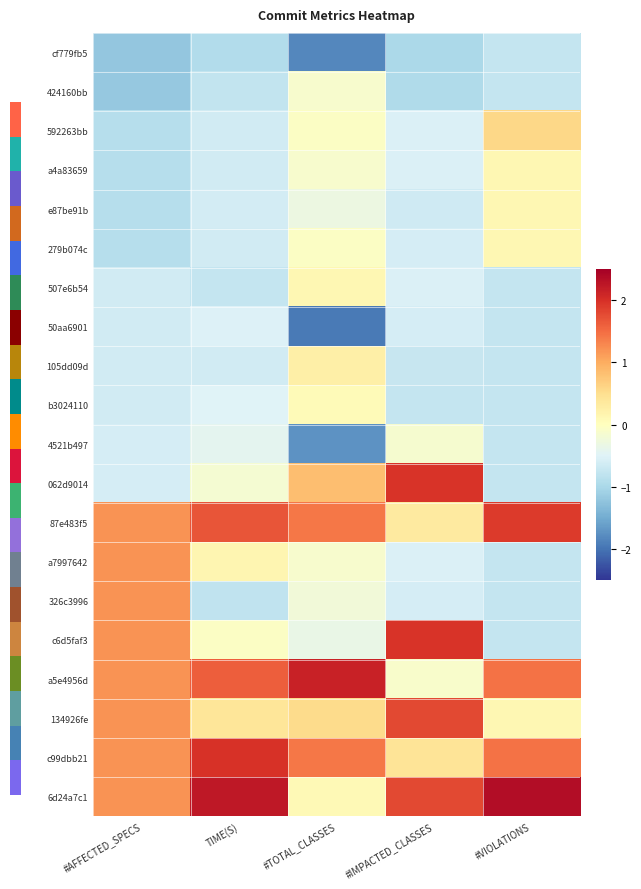

Which series has the largest range (max minus min)?

062d9014